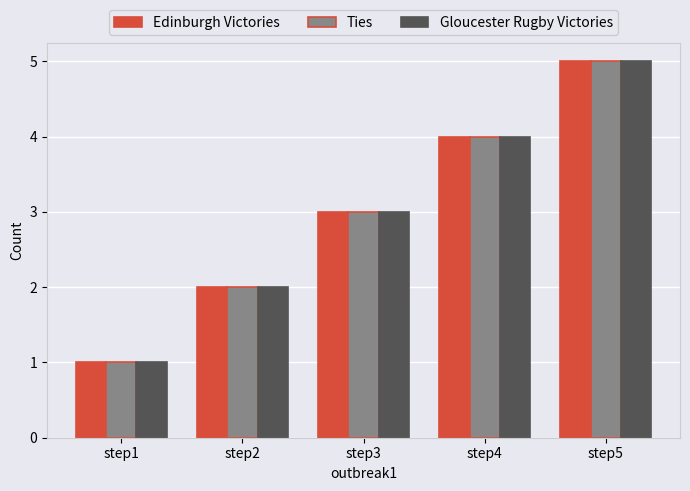

How many categories are shown in the chart?

5